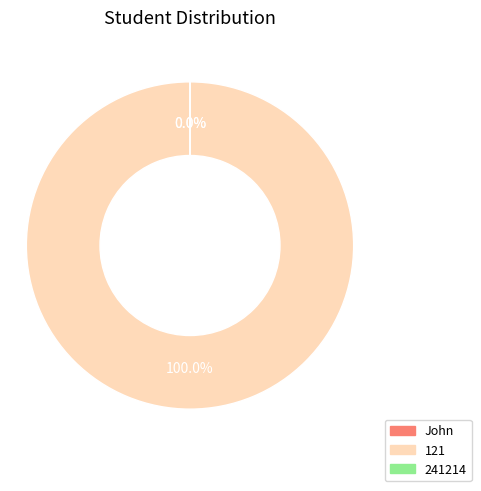

To the nearest percent, what is the average slice percentage?

33%